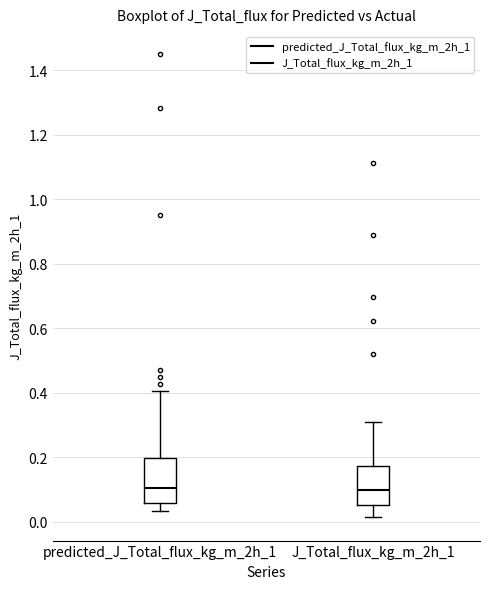

Reading left to right, read every box against the y-axis: the position of its median line, the range the box covers, and the ends of its whiskers. The values are not printed on the chart, so give them approximately, as read against the axis.

predicted_J_Total_flux_kg_m_2h_1: median 0.10, box 0.06 to 0.20, whiskers 0.04 to 0.40
J_Total_flux_kg_m_2h_1: median 0.10, box 0.06 to 0.18, whiskers 0.02 to 0.32